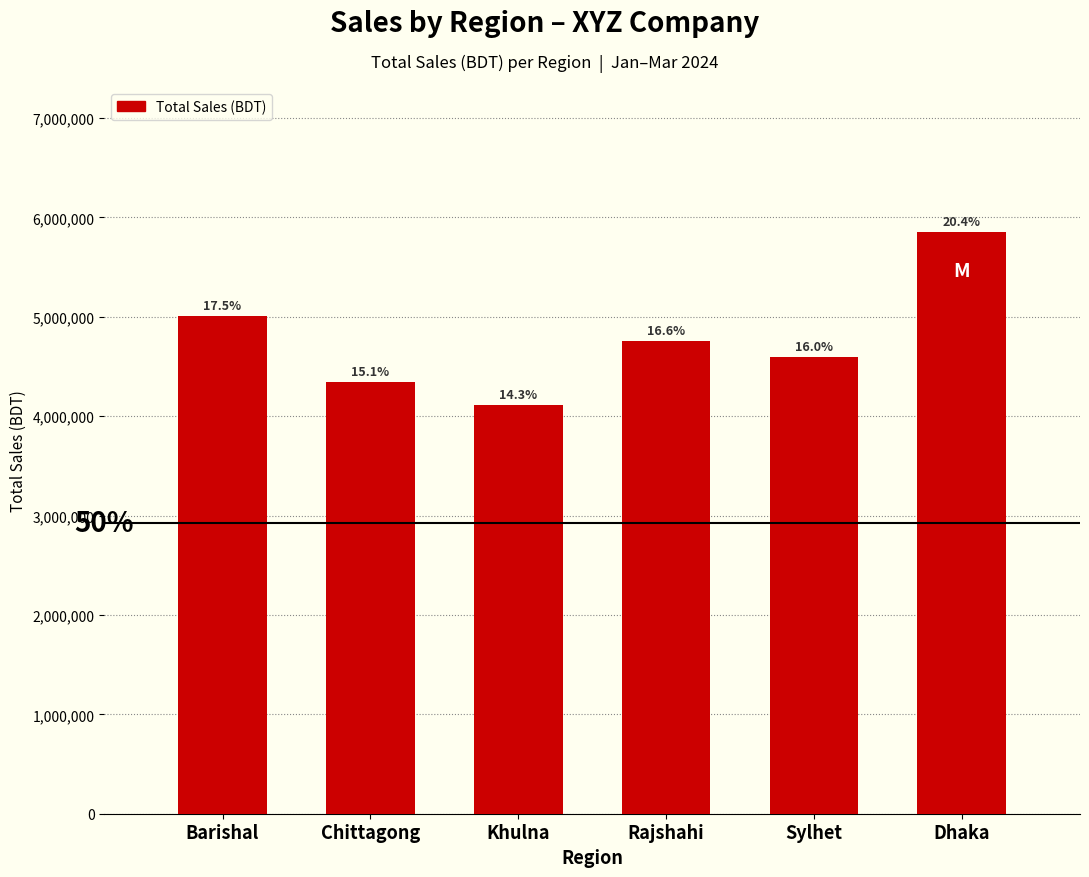

Does the chart contain any negative values?

No